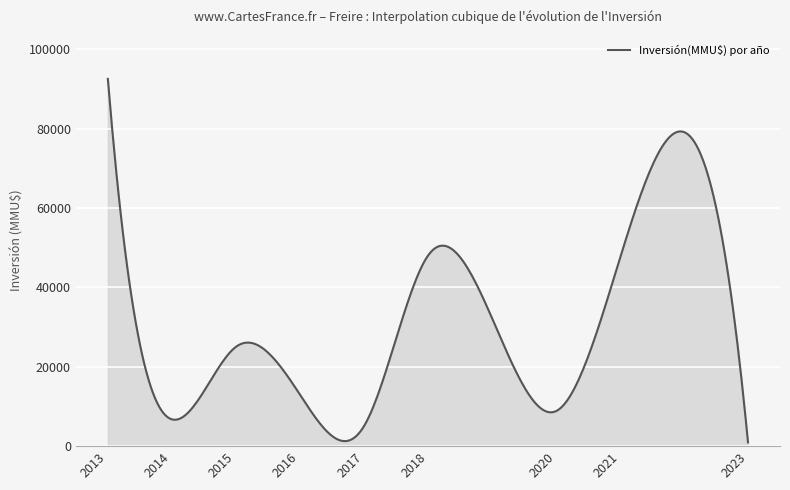

What is the difference between the maximum and minimum values?

91540.0